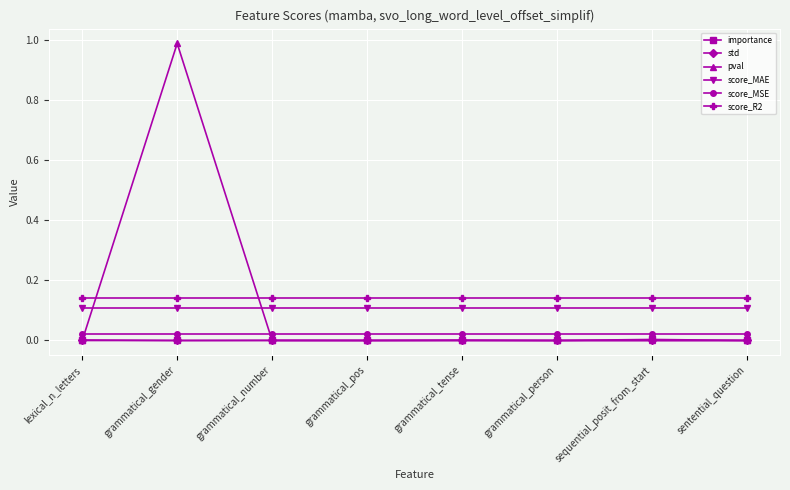

True or false: score_MAE and std intersect in this chart.

False